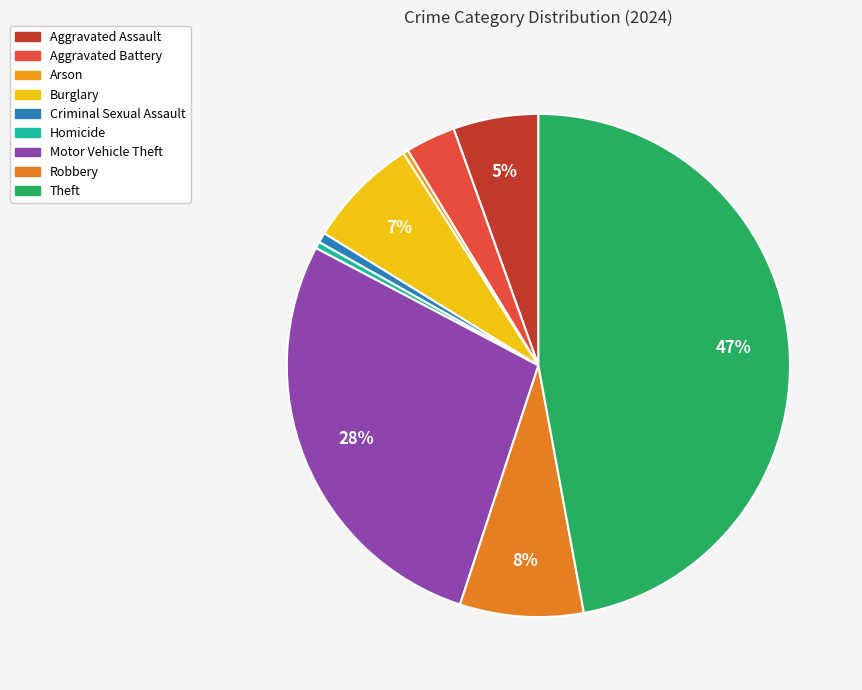

What is the largest slice in the pie chart?

Theft